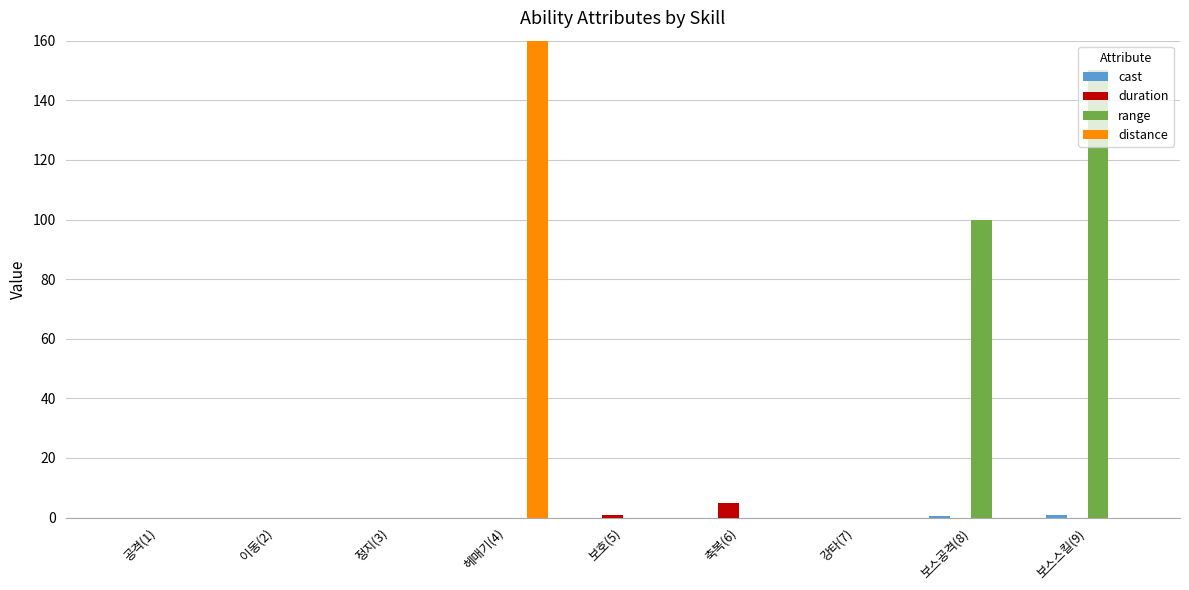

What is the label of the 2nd bar from the right?

보스공격(8)